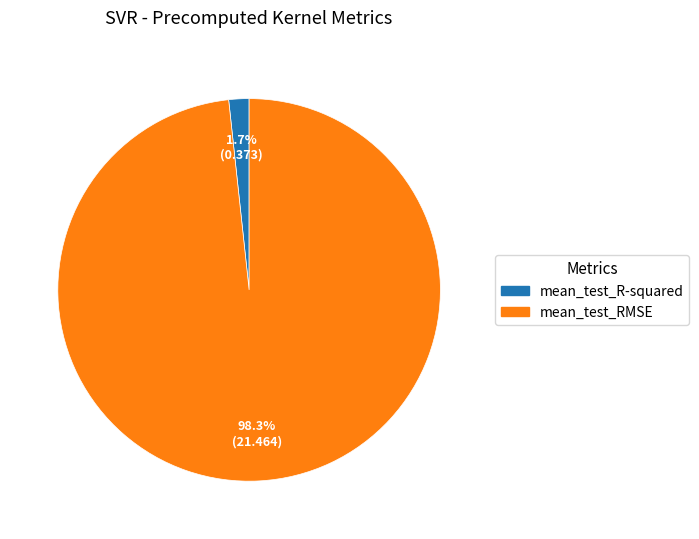

Is there a majority slice in this chart?

Yes